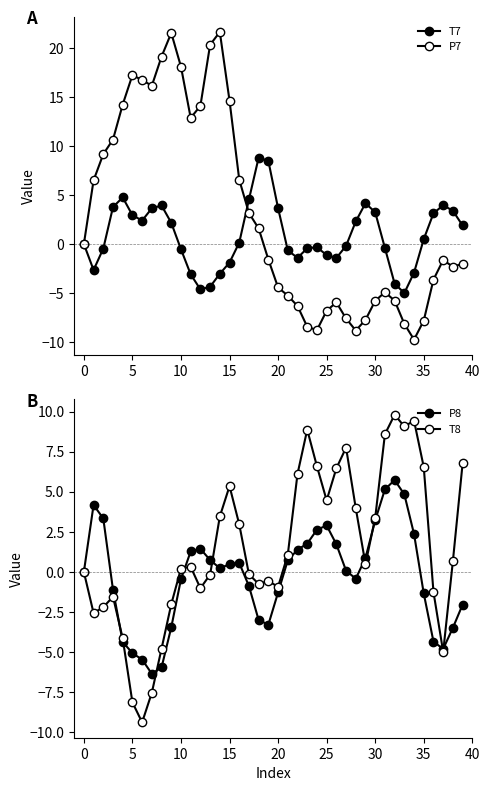

True or false: T7 has a value of -0.8 at 10.

False